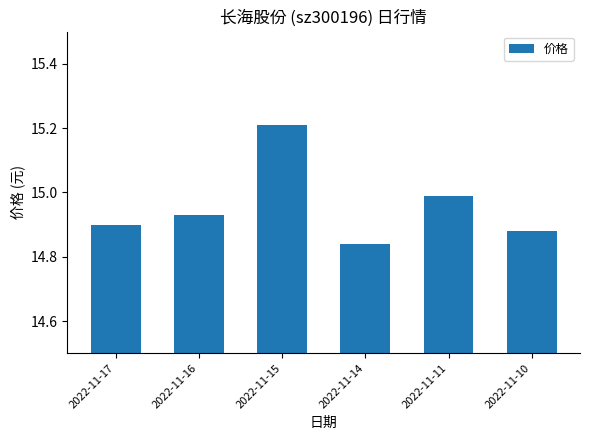

True or false: the data shows 14.9 at 2022-11-16.

True